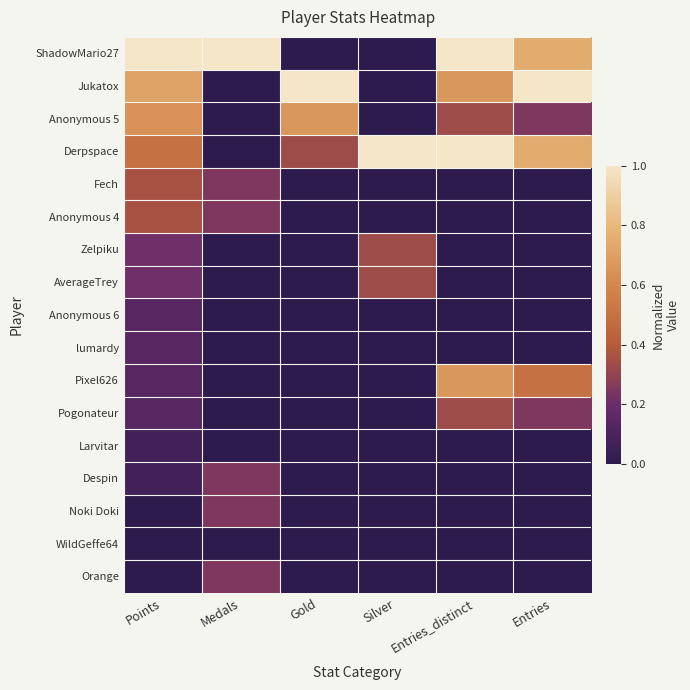

Count the number of data series in this chart.

17